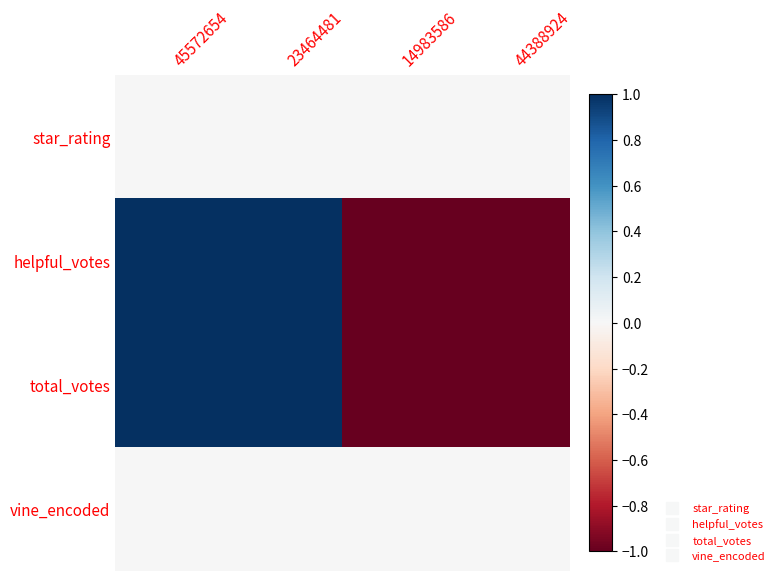

Reading left to right, what are all the values shown in this chart?

star_rating: 45572654=0	23464481=0	14983586=0	44388924=0
helpful_votes: 45572654=1	23464481=1	14983586=-1	44388924=-1
total_votes: 45572654=1	23464481=1	14983586=-1	44388924=-1
vine_encoded: 45572654=0	23464481=0	14983586=0	44388924=0